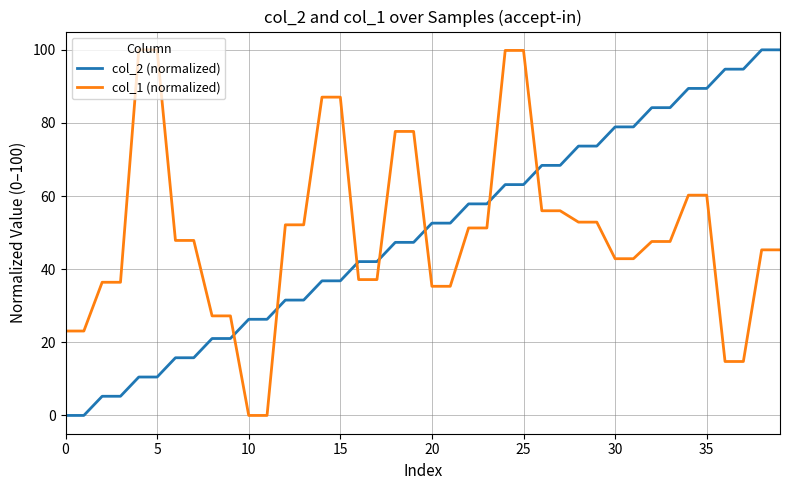

Which series ends up on top after the final intersection of col_1 (normalized) and col_2 (normalized)?

col_2 (normalized)